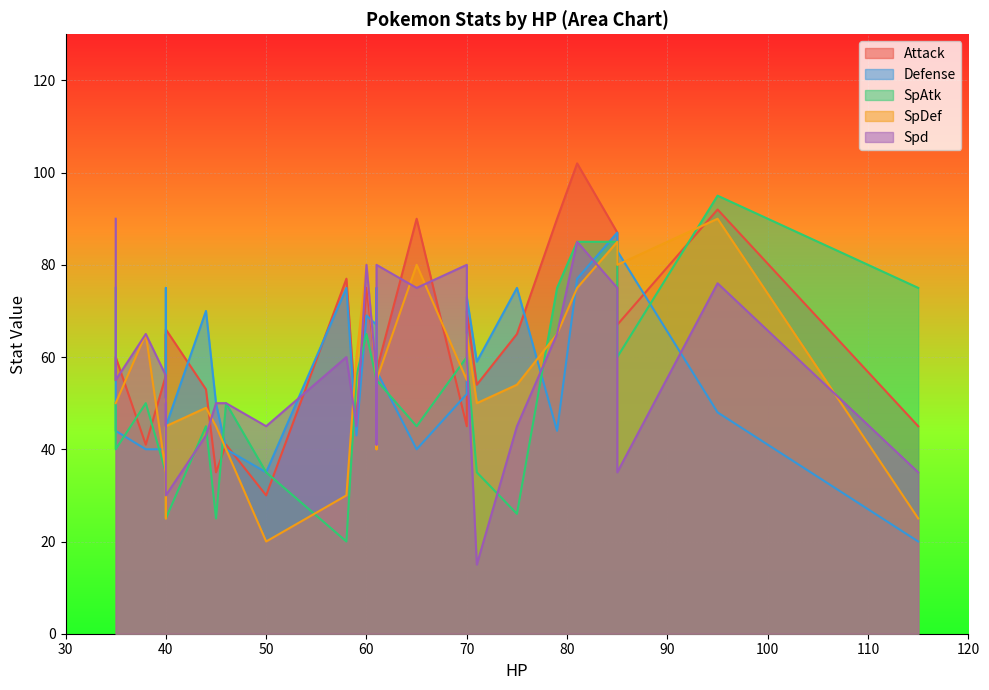

What is the sum of all Attack values?

1703